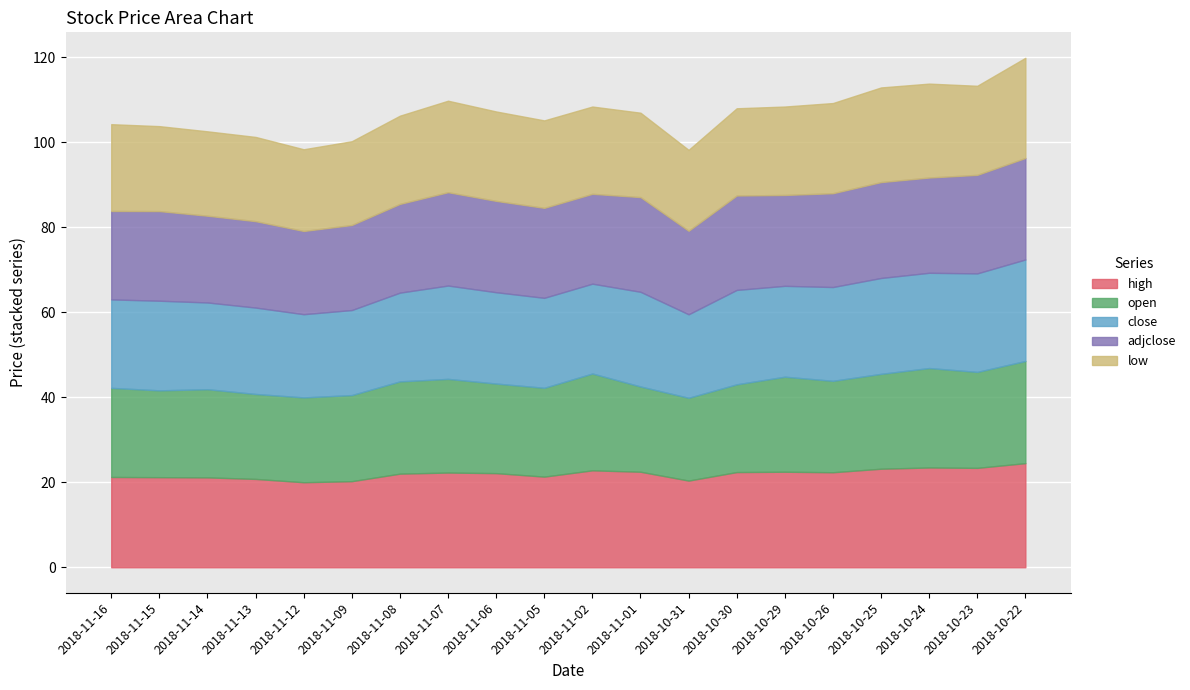

What is the value of the adjclose point at the 6th from the left?

20.0